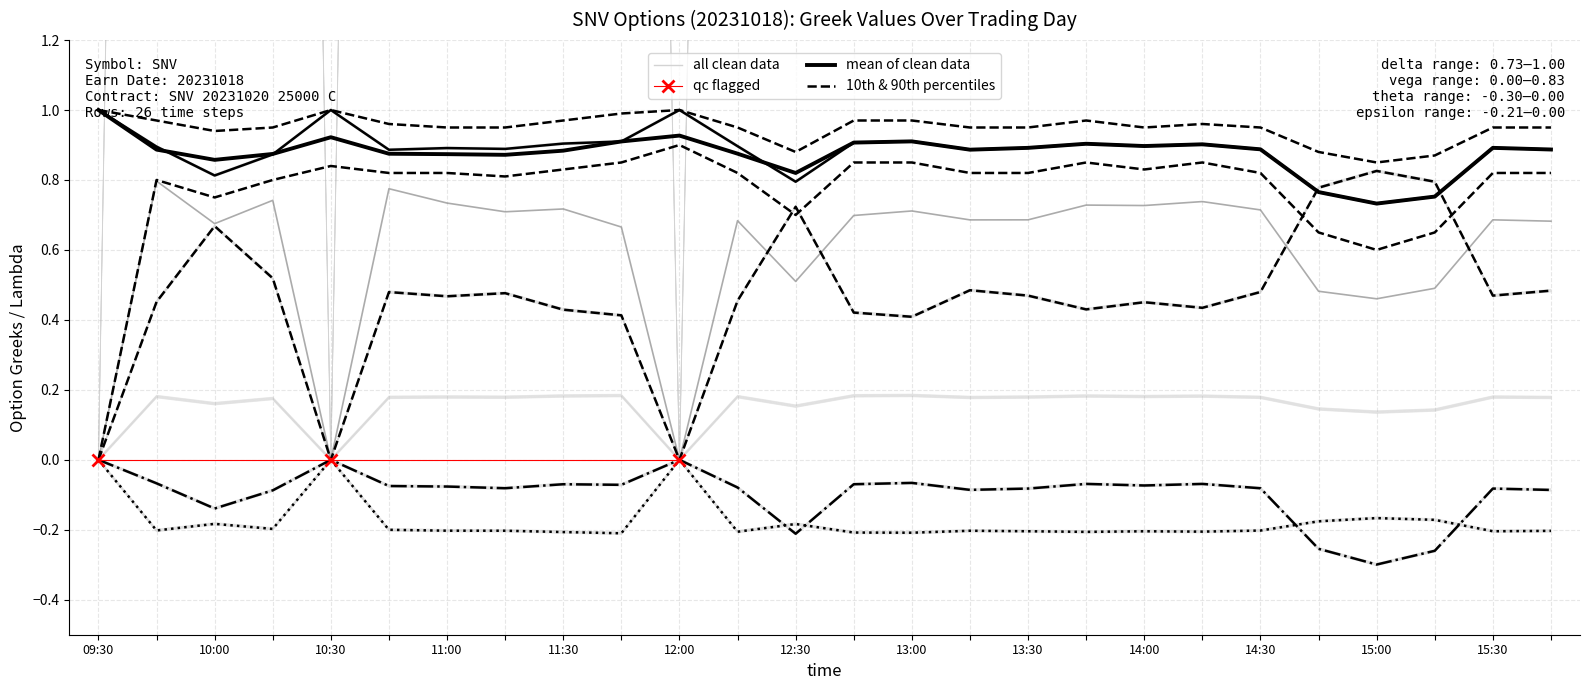

Rank the categories by delta value from highest to lowest.

10:30, 12:00, 09:30, 13:00, 11:45, 12:45, 11:30, 13:45, 14:15, 14:00, 12:15, 09:45, 13:30, 15:30, 11:00, 11:15, 14:30, 15:45, 13:15, 10:45, 10:15, 10:00, 12:30, 14:45, 15:15, 15:00